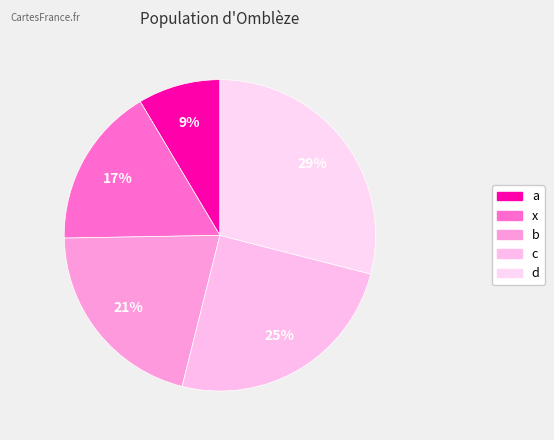

What is the largest slice in the pie chart?

d